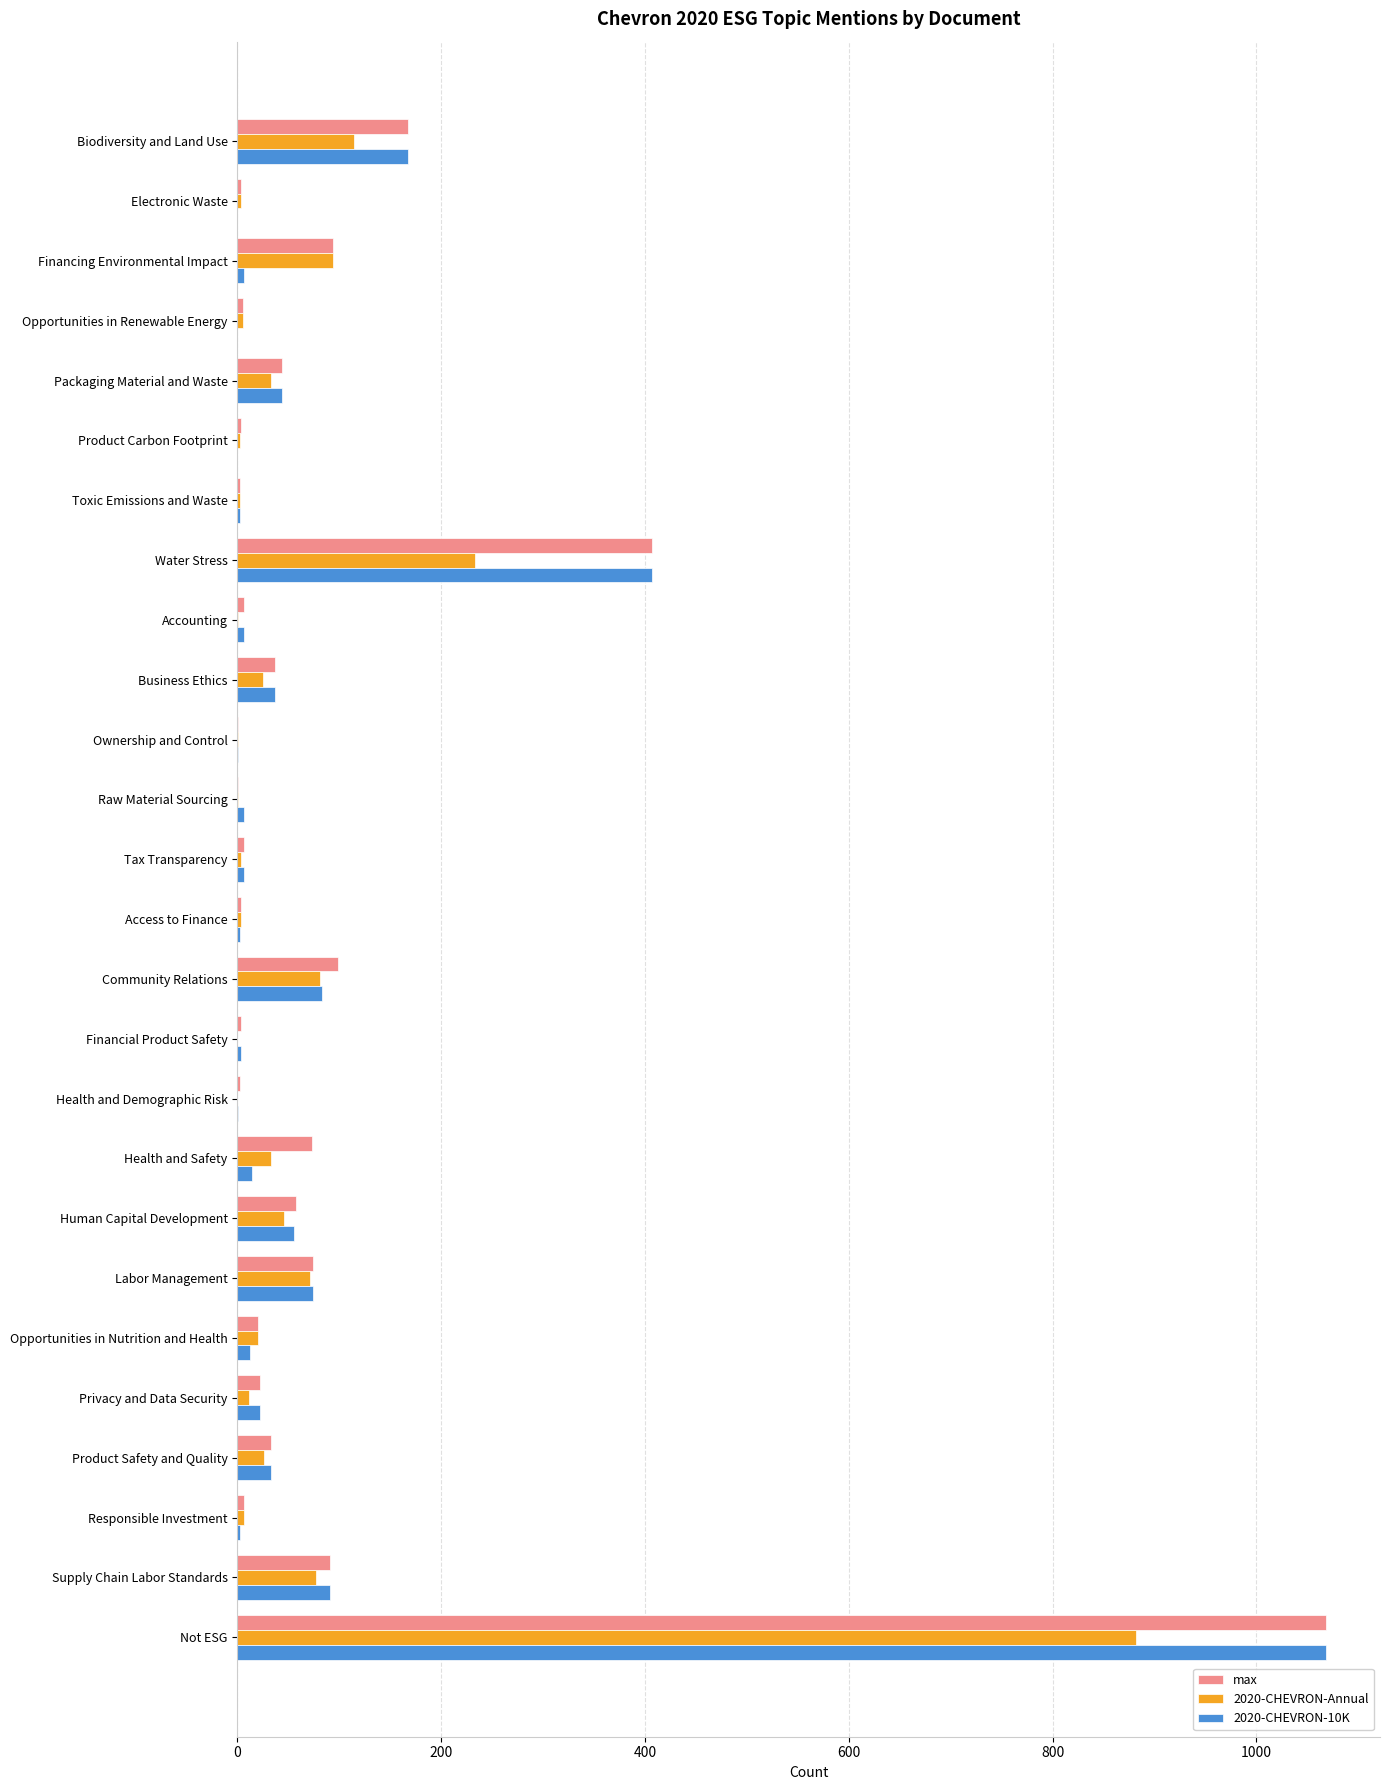

What is the sum of all max values?

2327